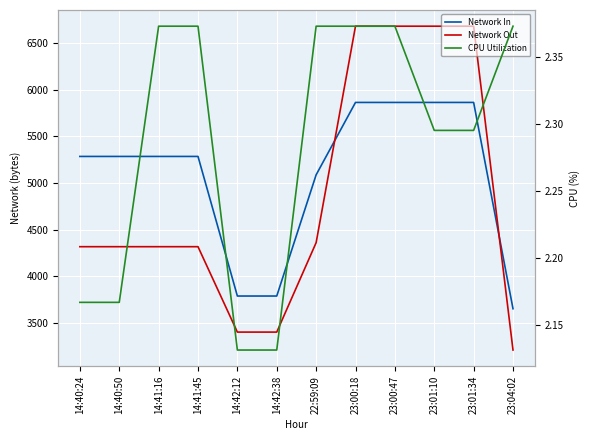

Between 14:42:12 and 23:00:18, which series saw the biggest shift?

Network Out